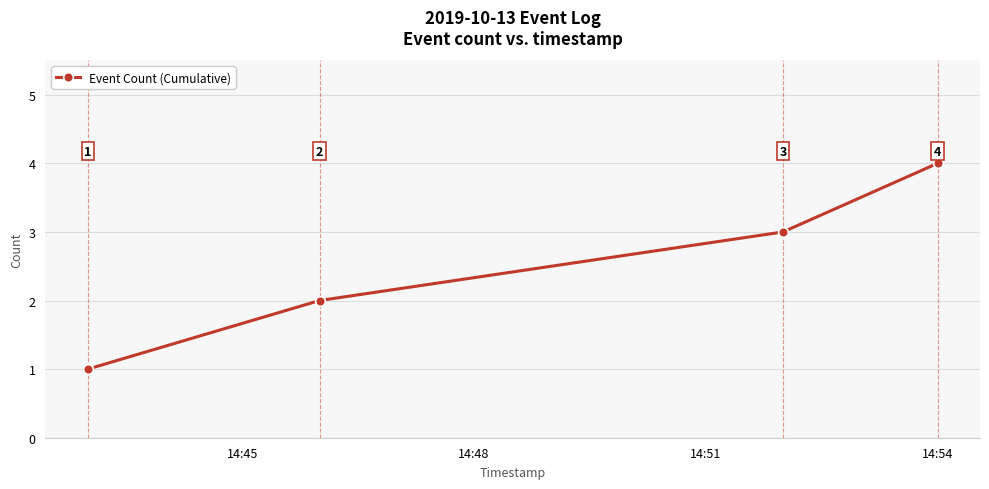

What is the difference between the second highest and second lowest values?

1